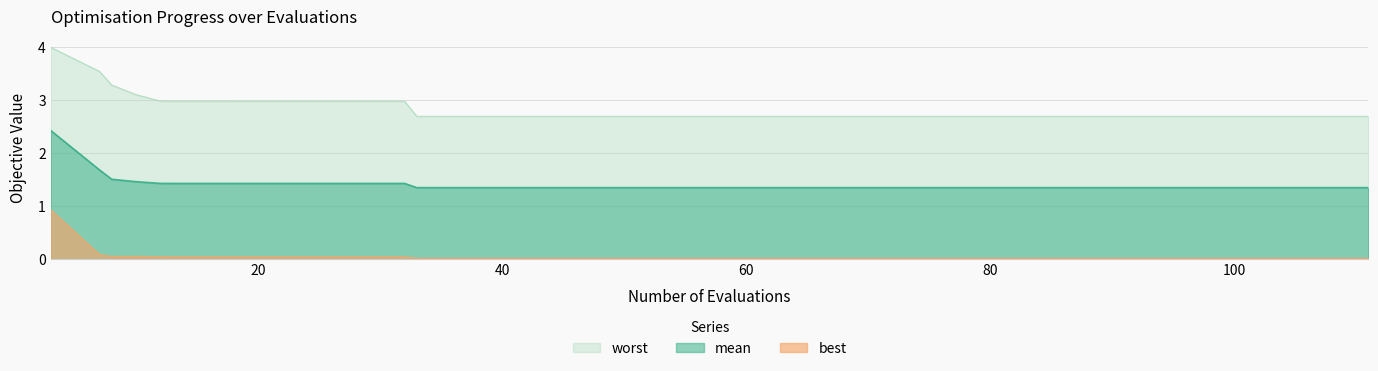

At which label does best reach its minimum?

99